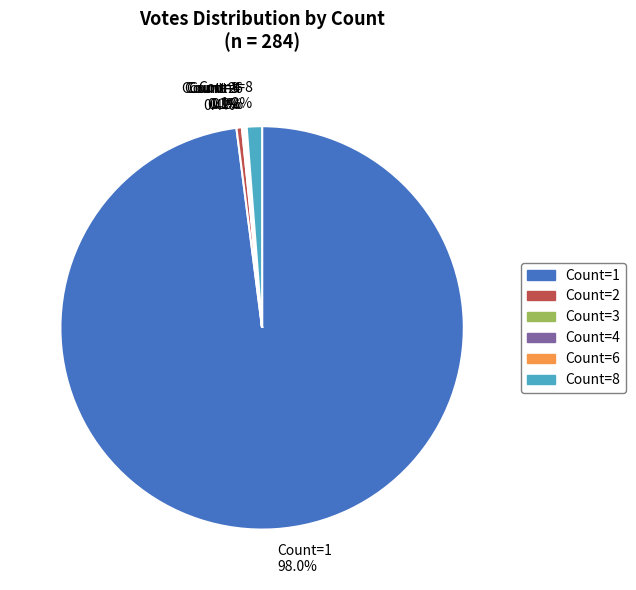

How much of the chart is everything except Count=1 98.0%?

2.0%